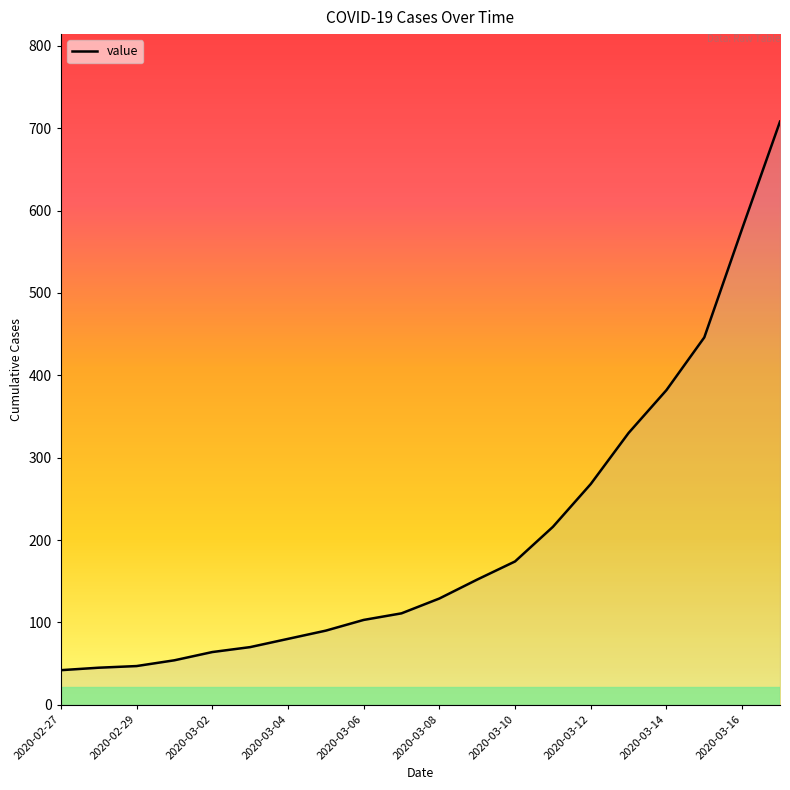

What is the maximum value shown in the chart?

708